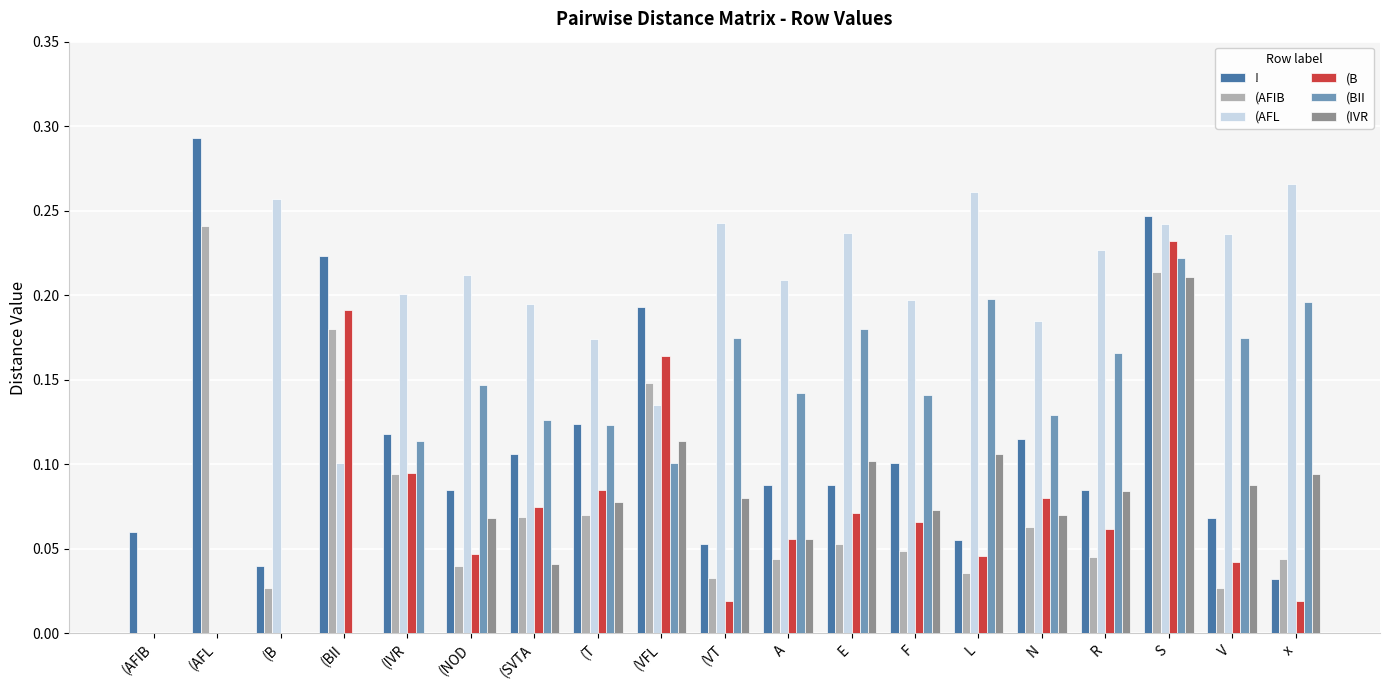

How many series are shown in this chart?

6